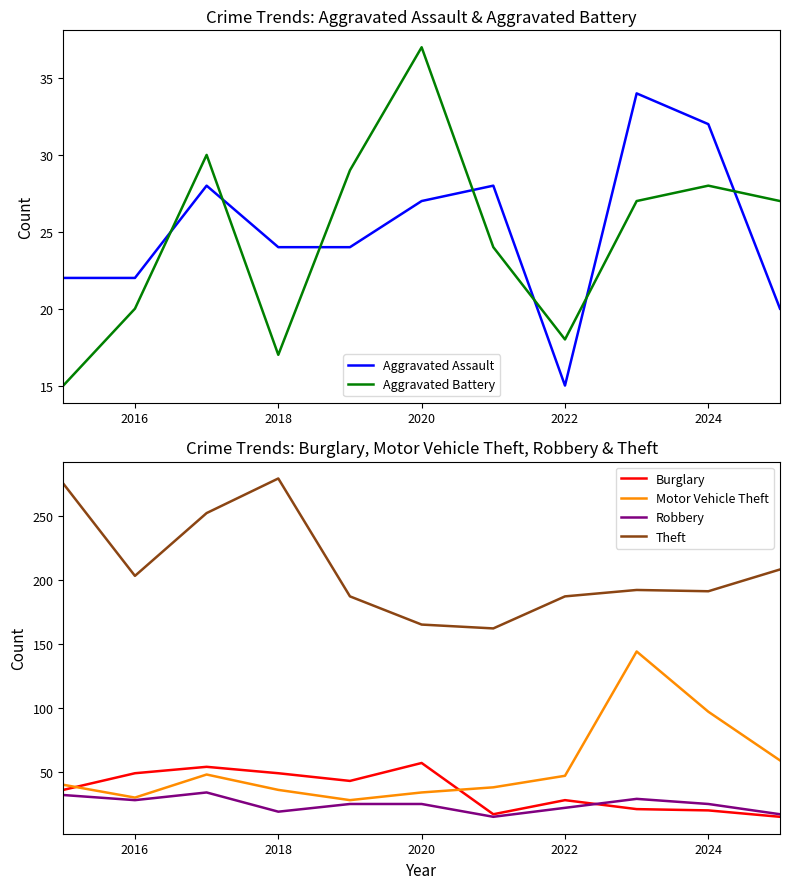

True or false: Theft and Robbery cross at least once.

False